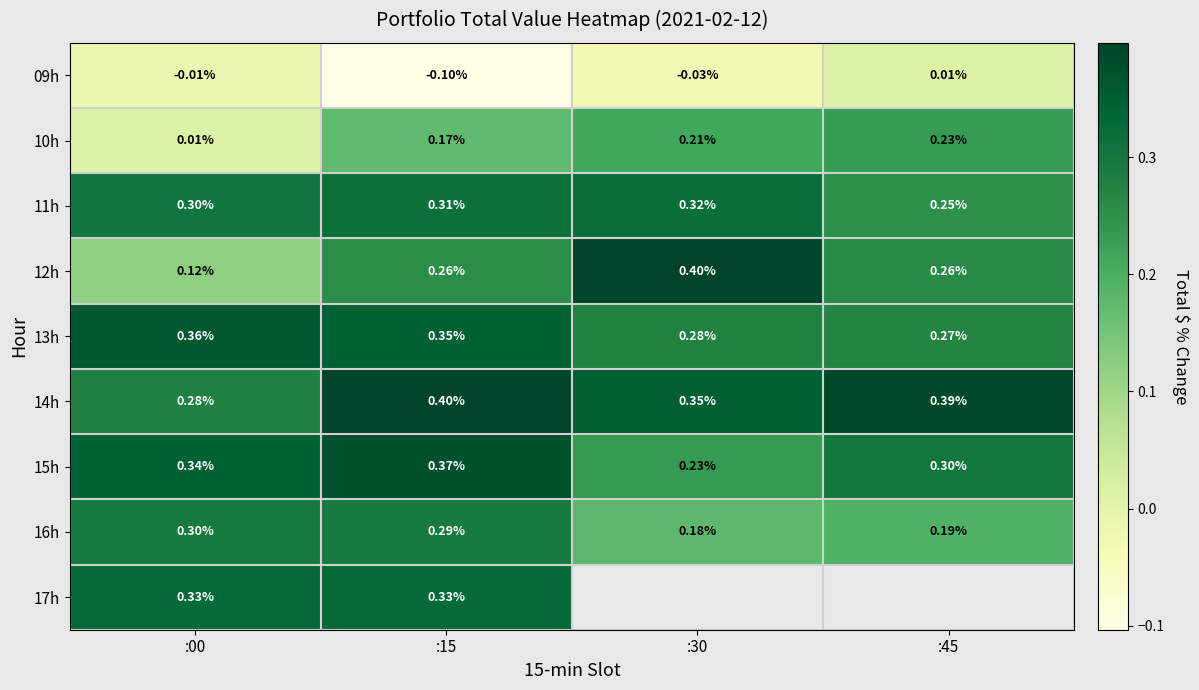

Between :15 and :30, which is larger?

:30